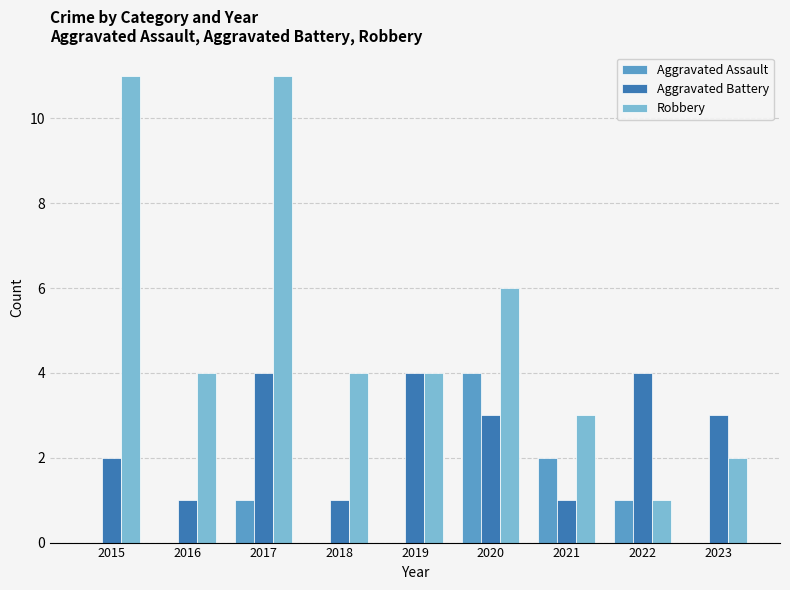

Count the number of categories in the chart.

9